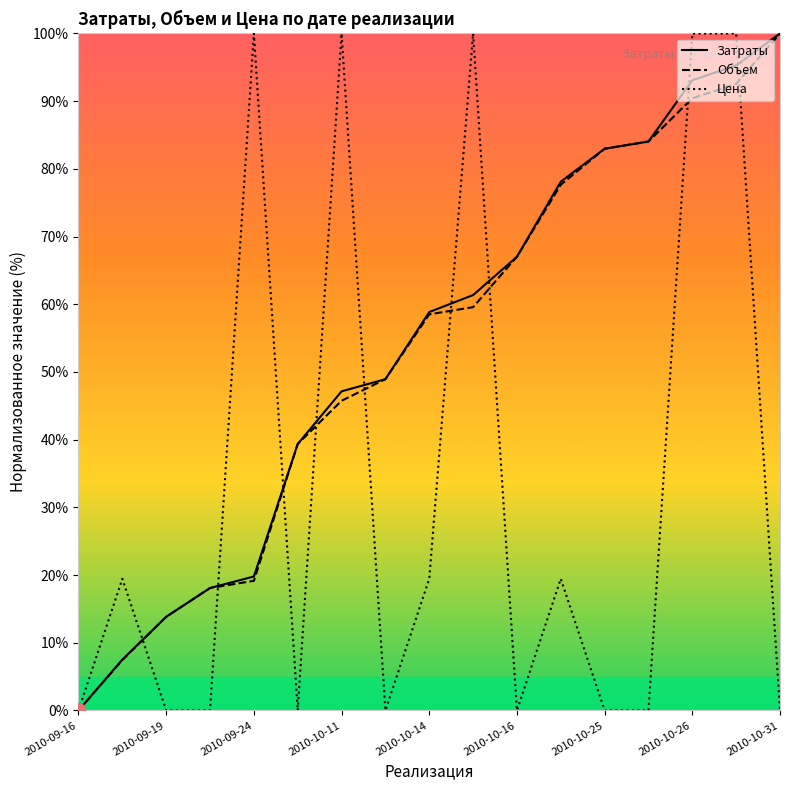

What is the highest value of the Затраты series?

100.0